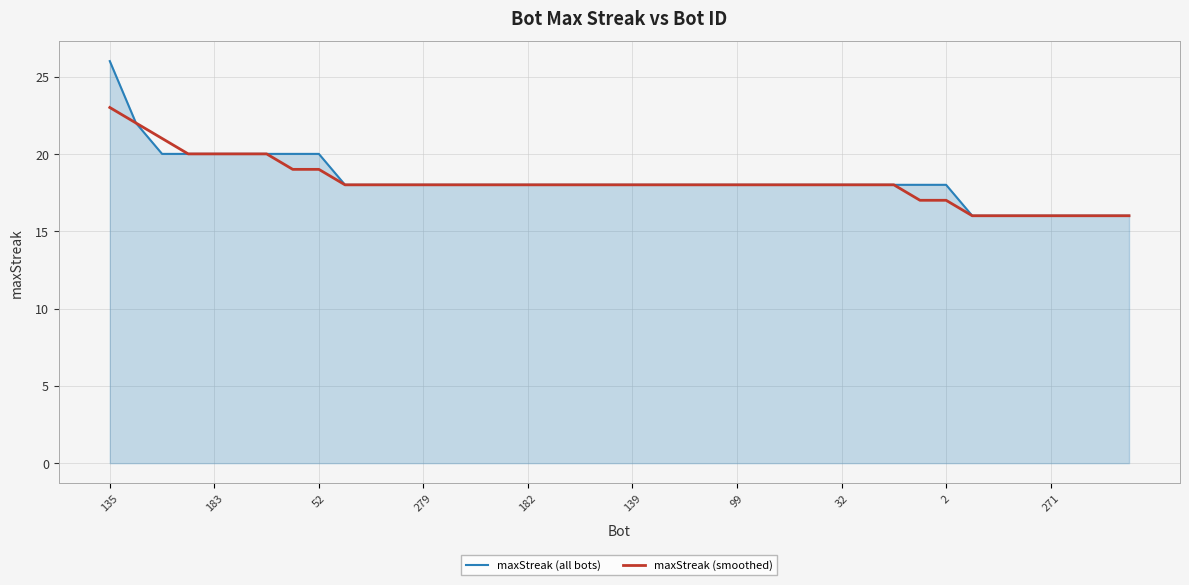

Count the number of categories in the chart.

40